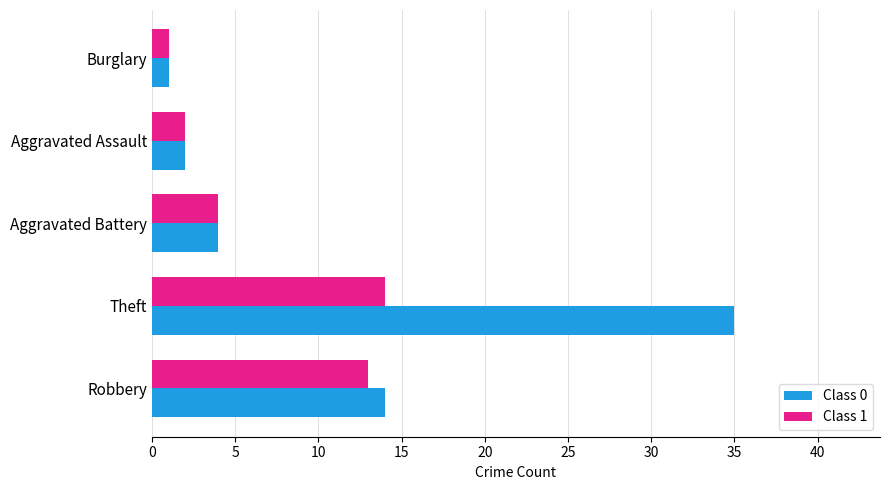

Which category has the highest value in the Class 0 series?

Theft